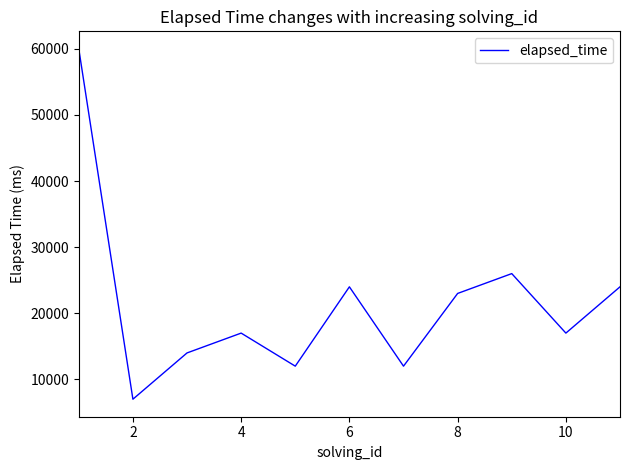

What is the minimum value shown in the chart?

7000